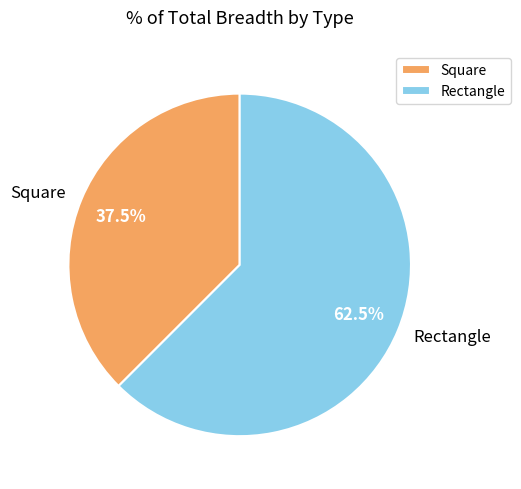

What is the ratio of the value at Square to the value at Rectangle?

0.6